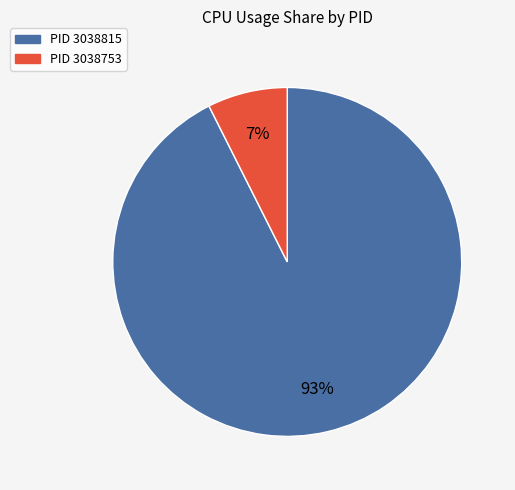

Does any single category account for the majority?

Yes